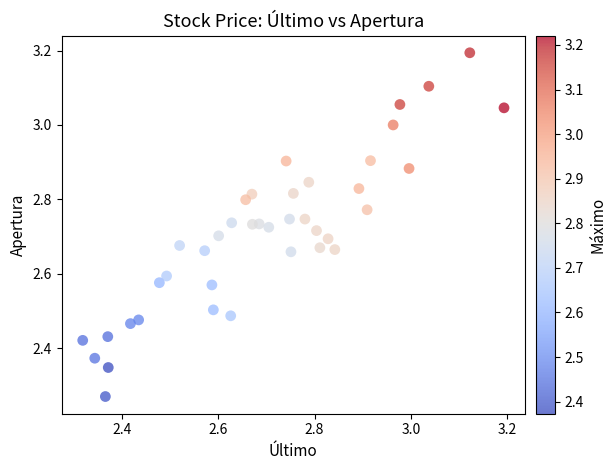

What is the range of Y values (max minus min)?

0.9